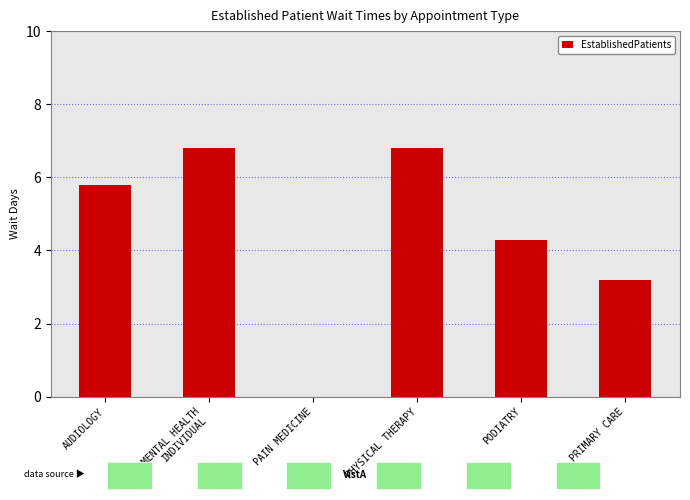

Reading left to right, extract all data points from this chart.

AUDIOLOGY=5.8	MENTAL HEALTH
INDIVIDUAL=6.8	PAIN MEDICINE=0.0	PHYSICAL THERAPY=6.8	PODIATRY=4.3	PRIMARY CARE=3.2